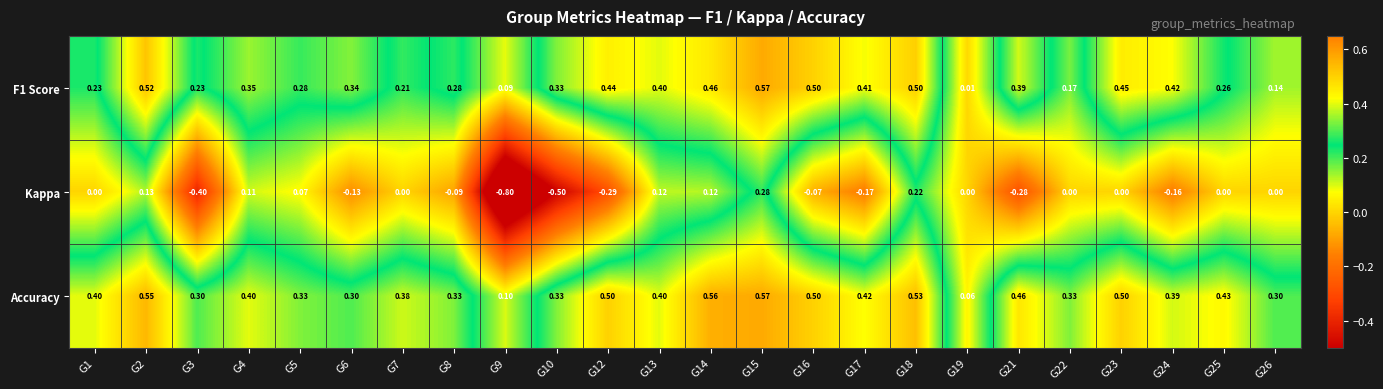

Which label corresponds to the largest value in the chart?

G15